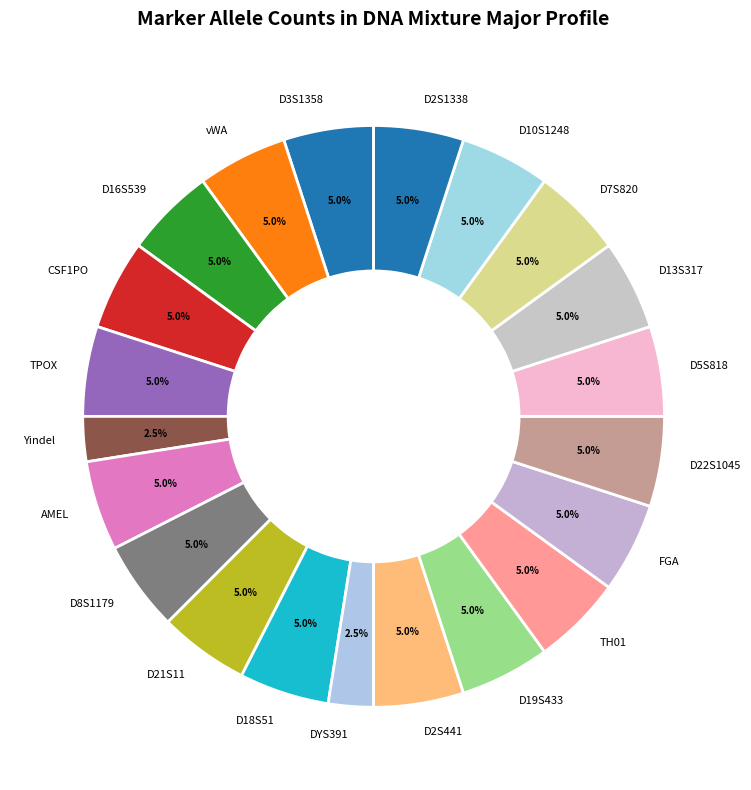

Is it true that D13S317 is 19% of the pie?

False